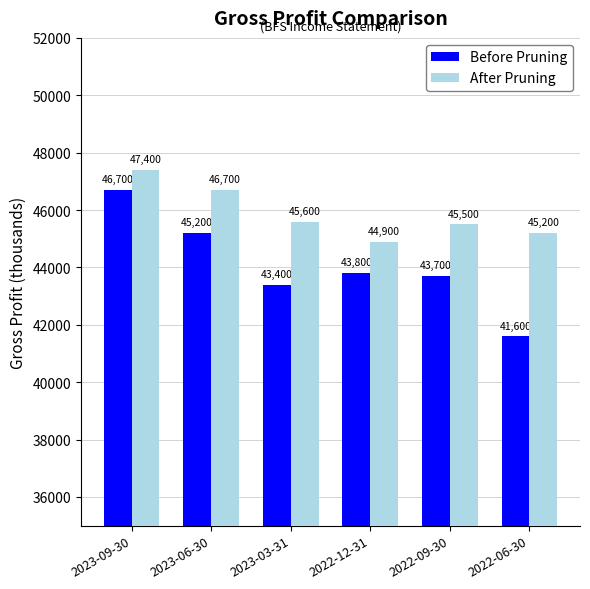

What is the spread (max minus min) of values at 2023-09-30?

700